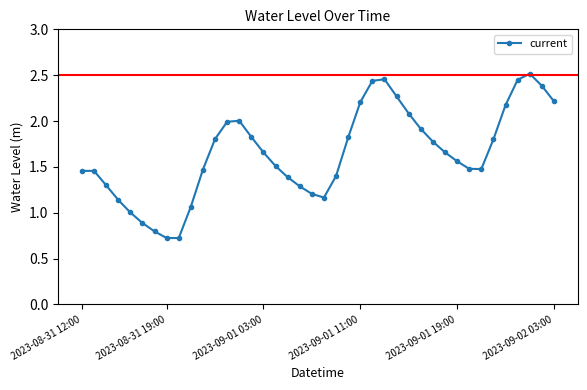

How many interior local valleys (lower than both neighbors) does the data have?

3